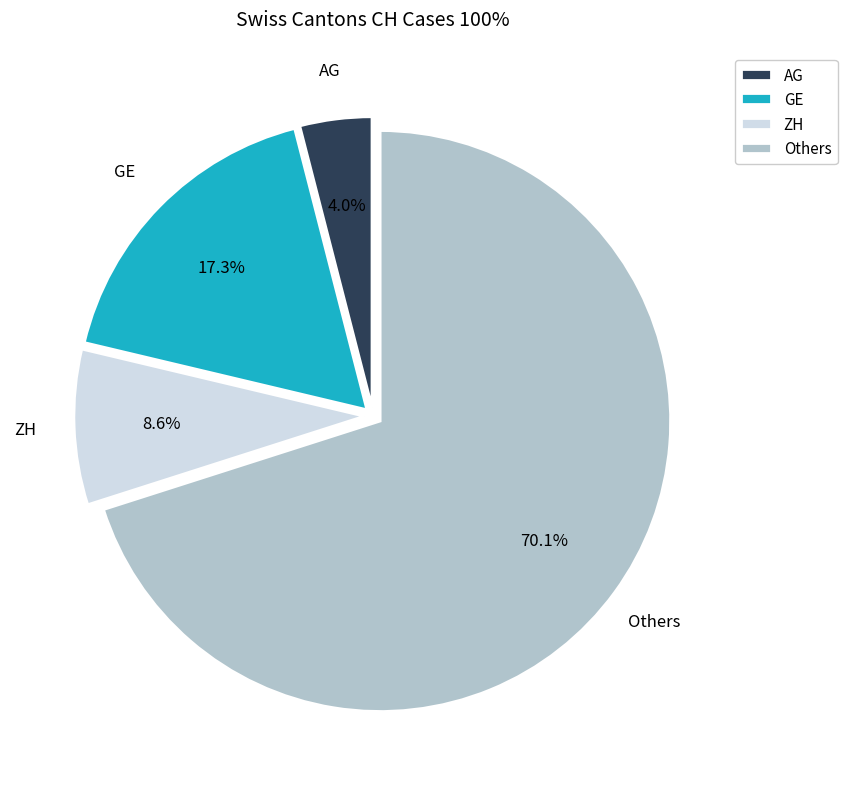

Rank the categories by value from lowest to highest.

AG, ZH, GE, Others